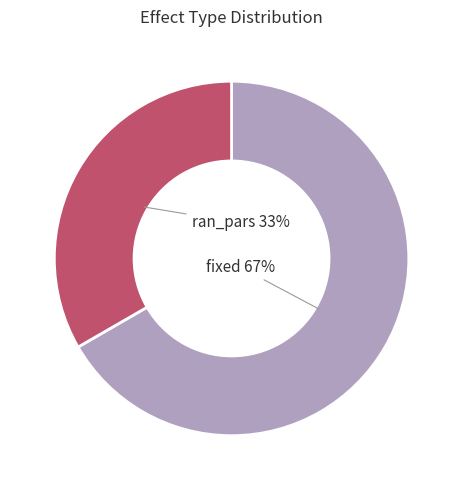

Is there a majority slice in this chart?

Yes